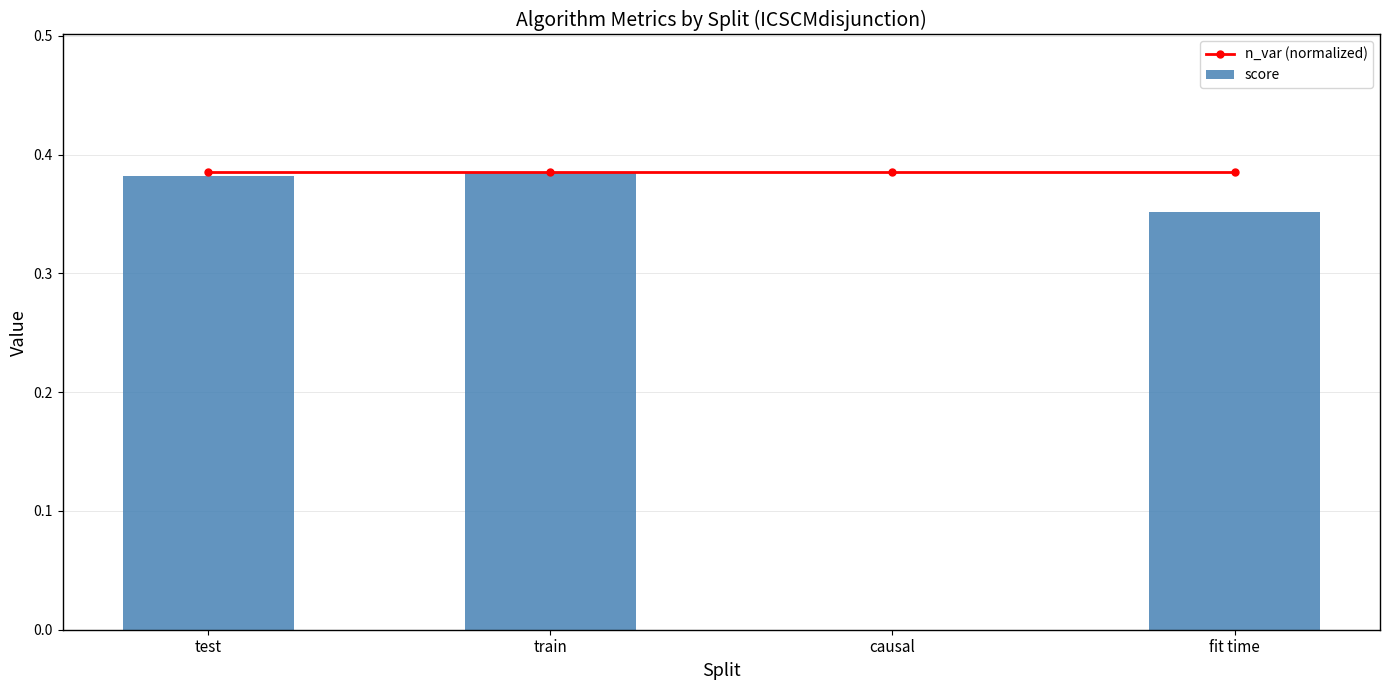

What is the label of the 2nd bar from the right?

causal